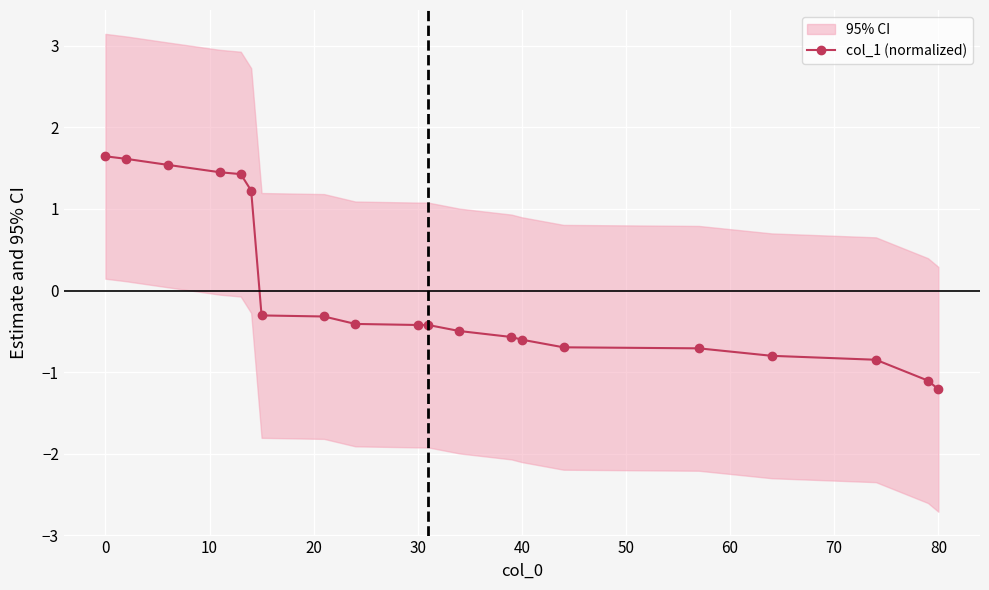

How many values are below 0?

14